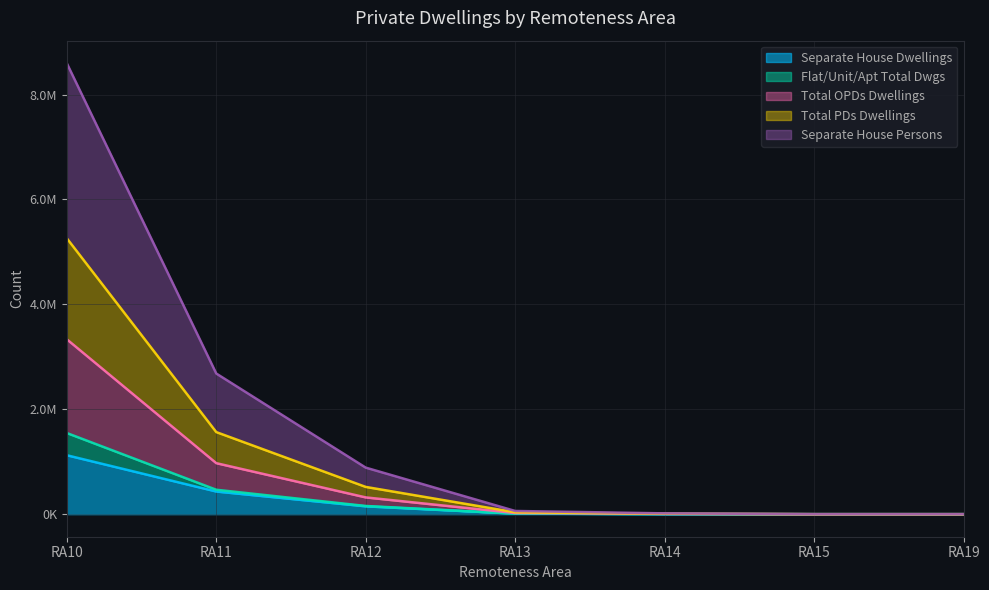

Is it true that Total OPDs Dwellings equals 429520 at RA12?

False